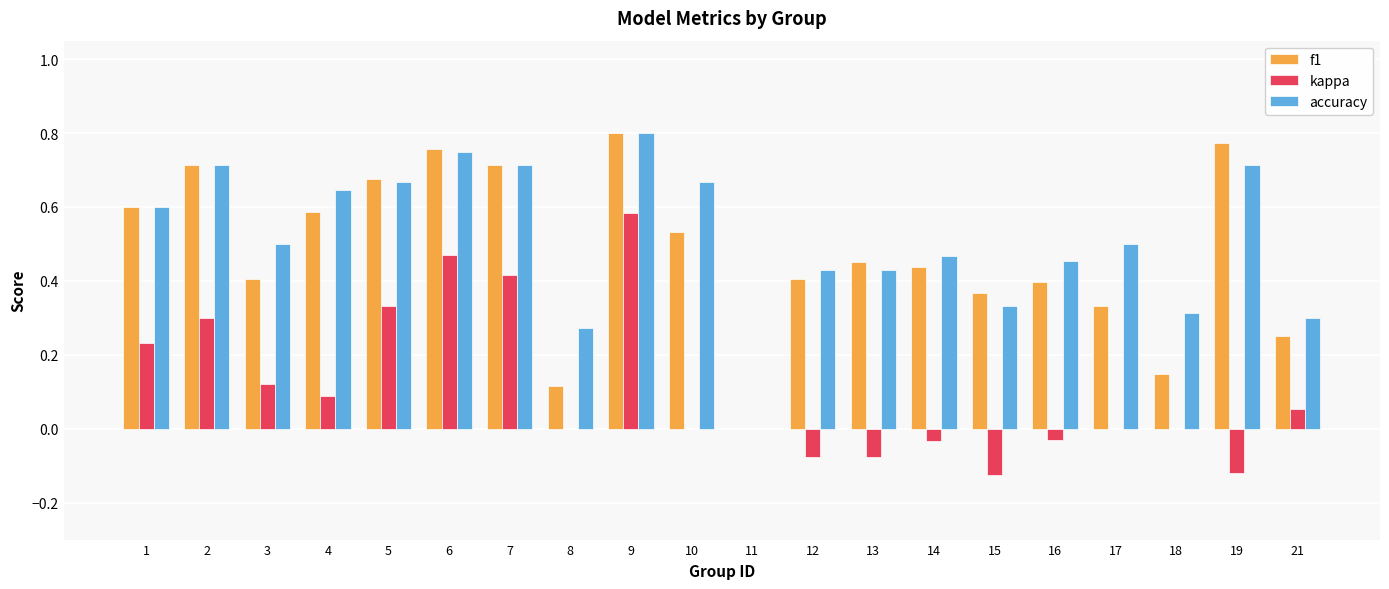

What is the sum of all accuracy values?

10.3